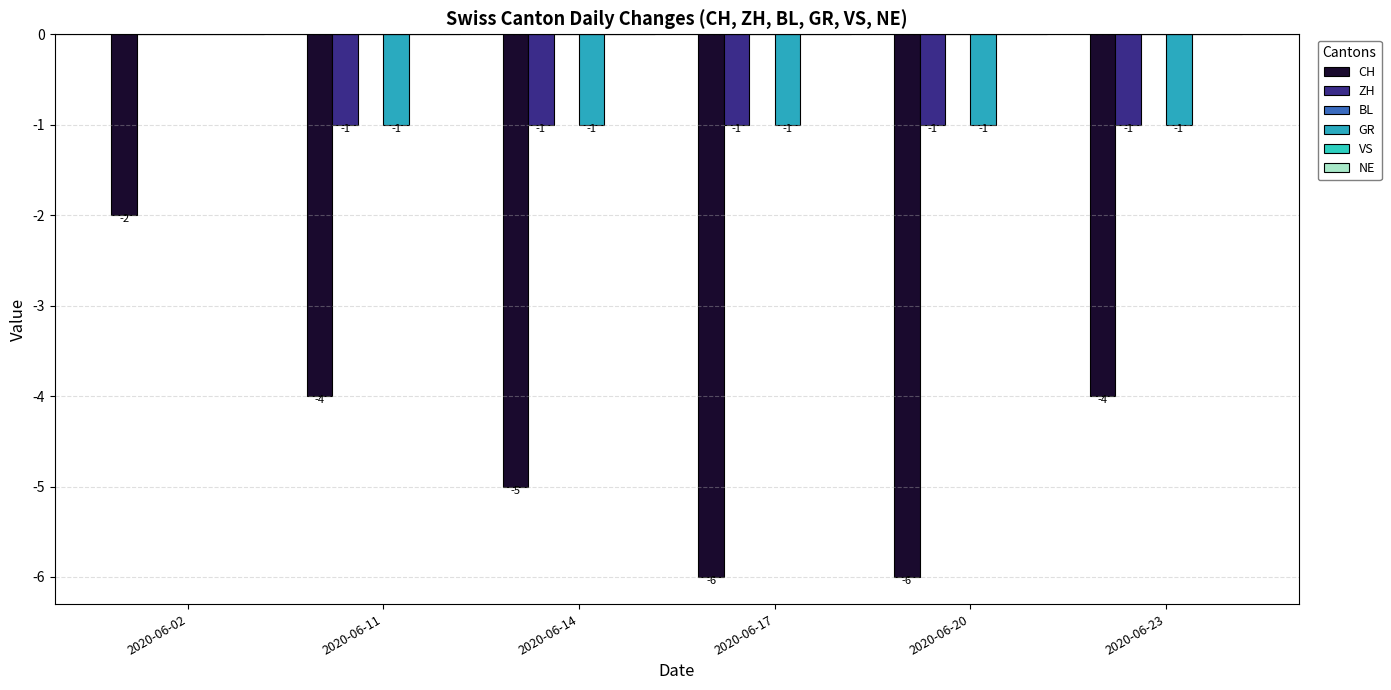

What is the spread (max minus min) of values at 2020-06-23?

3